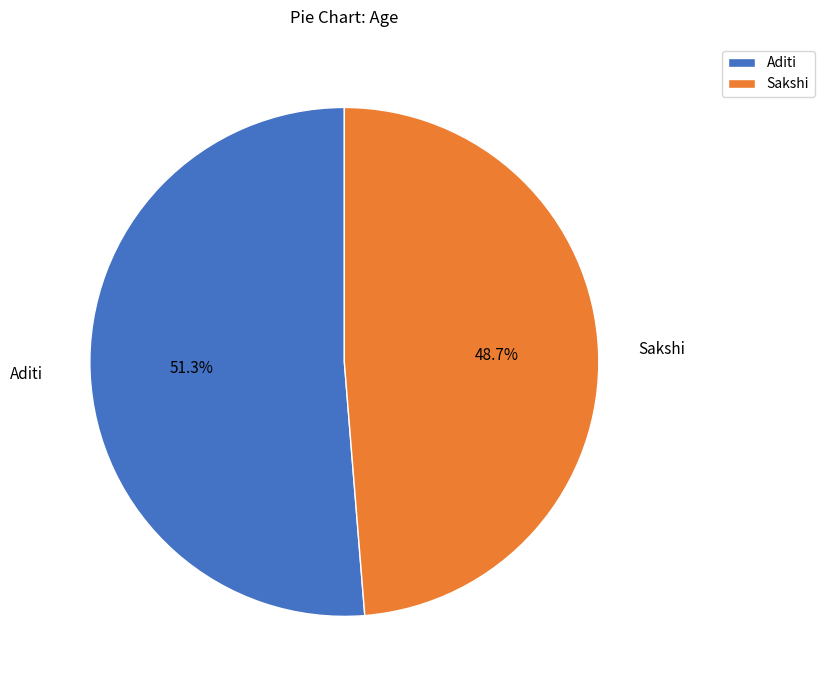

Is there any slice that represents more than half of the pie?

Yes